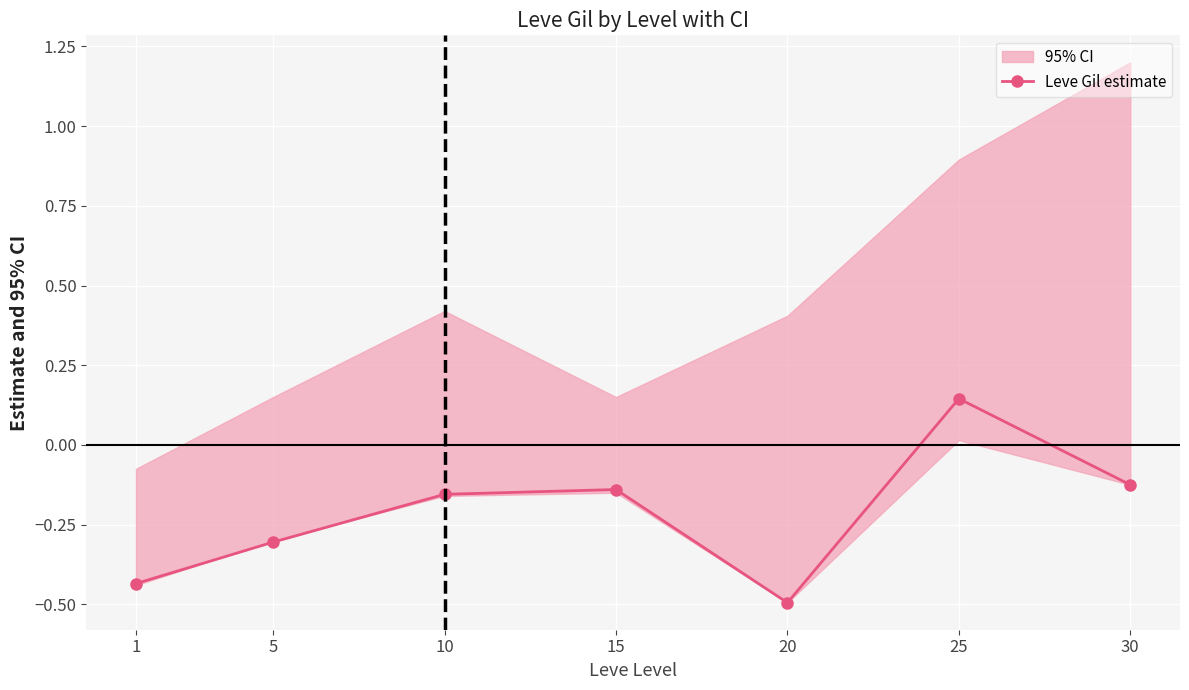

Where does the data first go above 0?

25